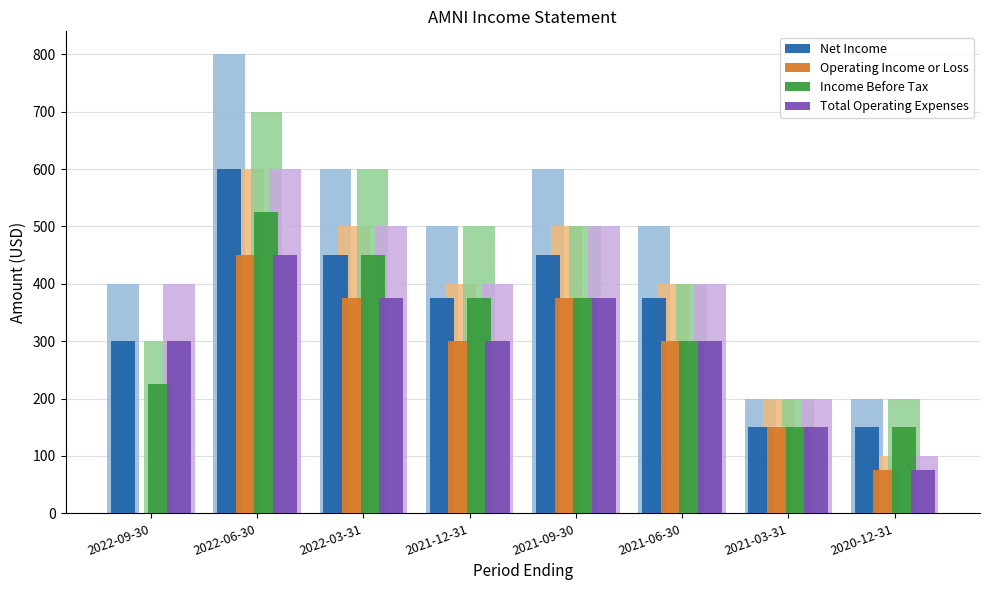

What is the label of the 1st bar from the left?

2022-09-30